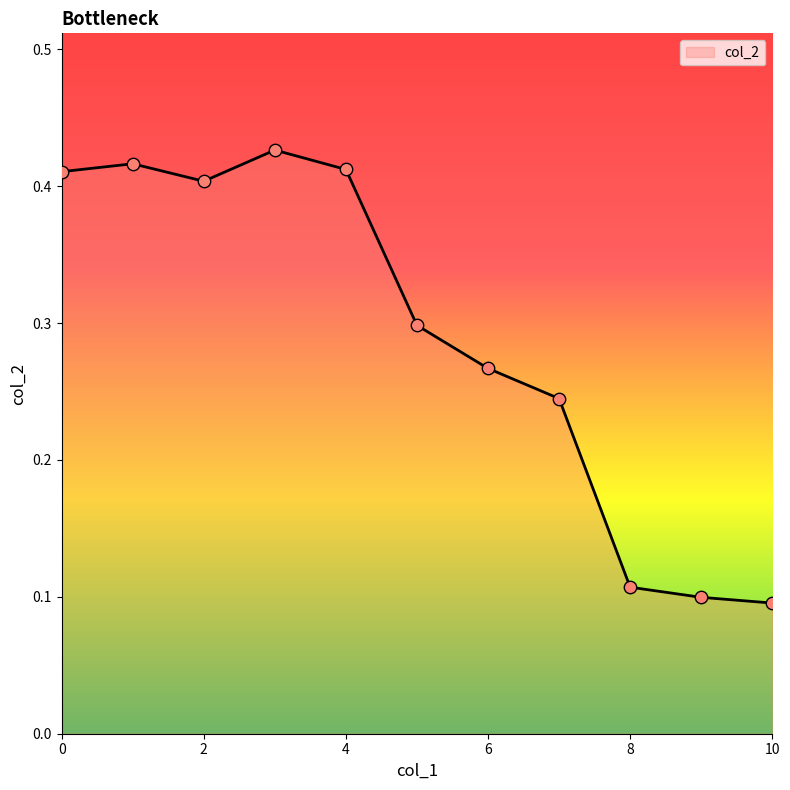

Does the chart have visible grid lines?

No